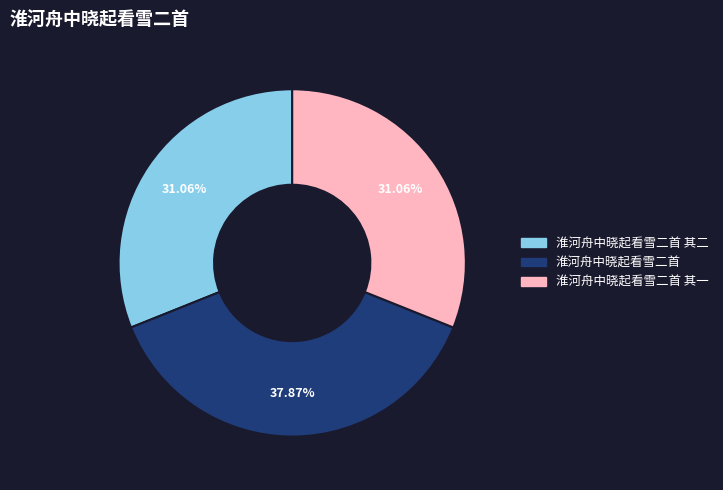

Is there a majority slice in this chart?

No